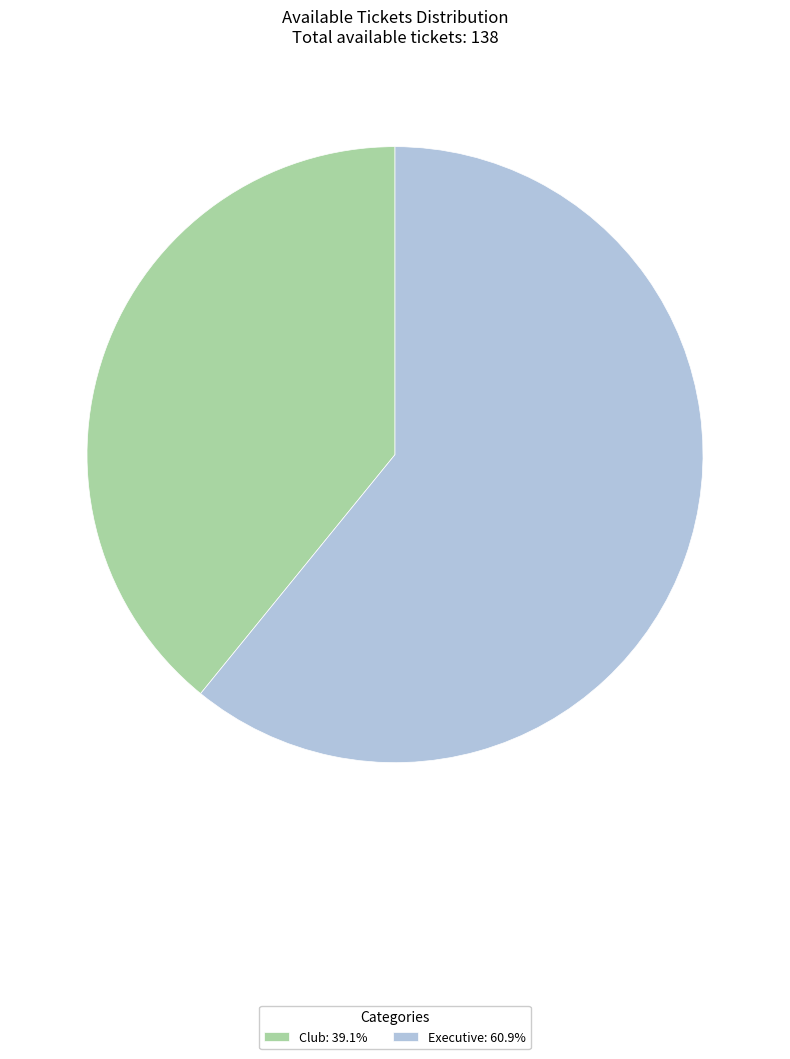

Do Executive: 60.9% and Club: 39.1% together represent more than half of the pie?

Yes